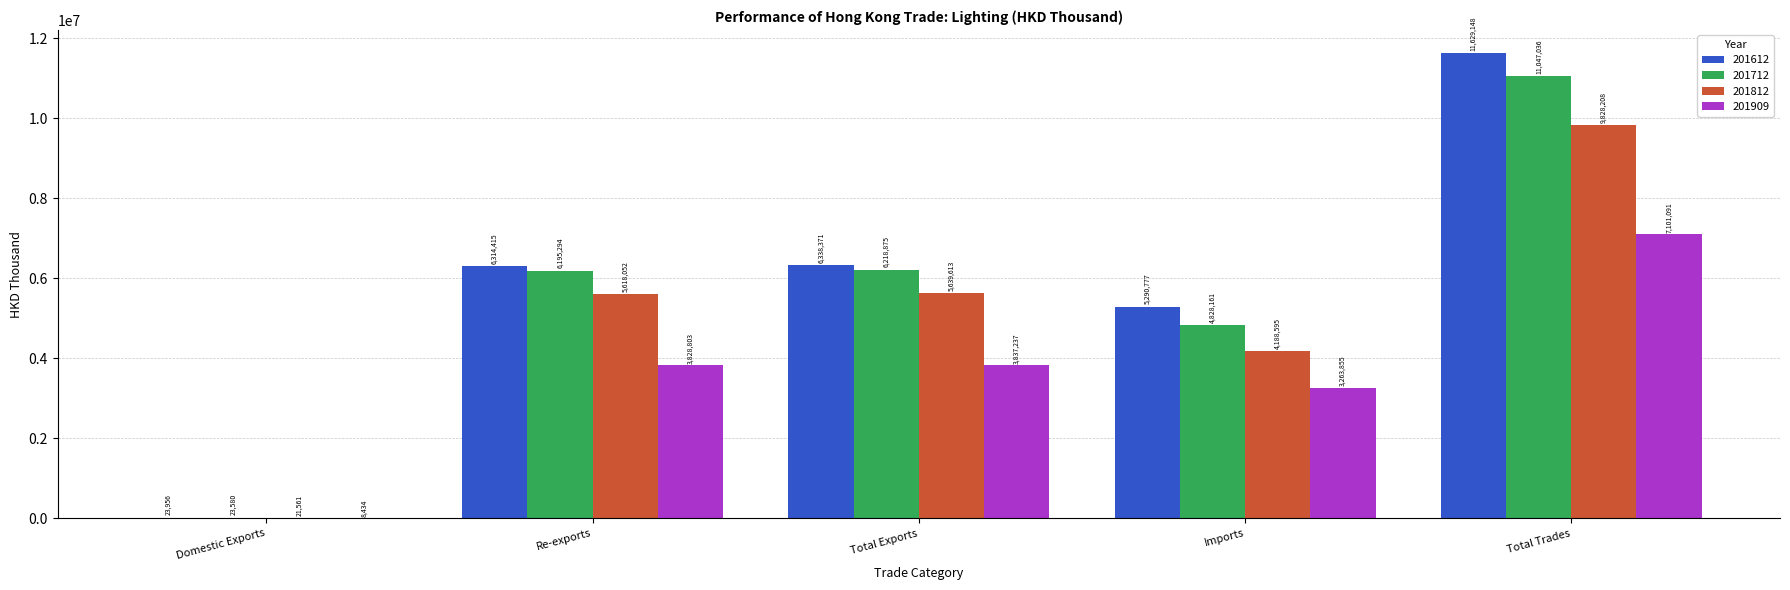

What is the difference between the 201812 values at Imports and Re-exports?

1429456.4